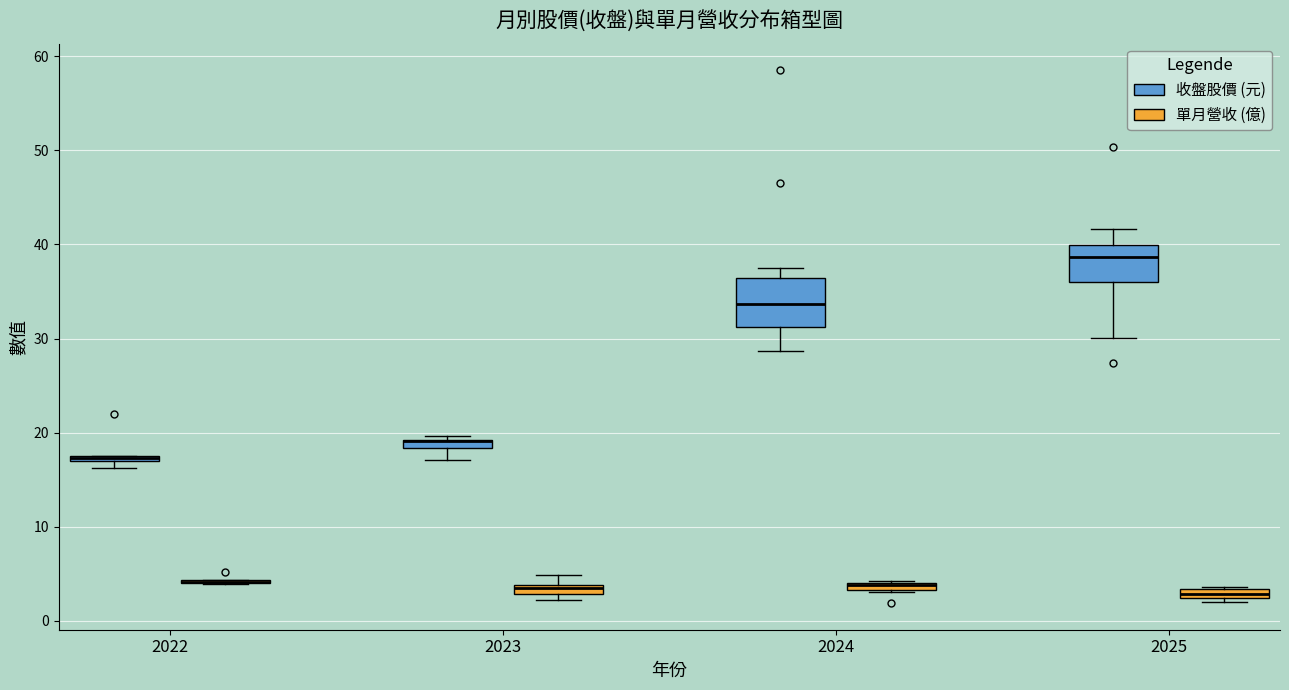

Which box is the tallest, from its lower edge to its upper edge?

2024 (收盤股價 (元))